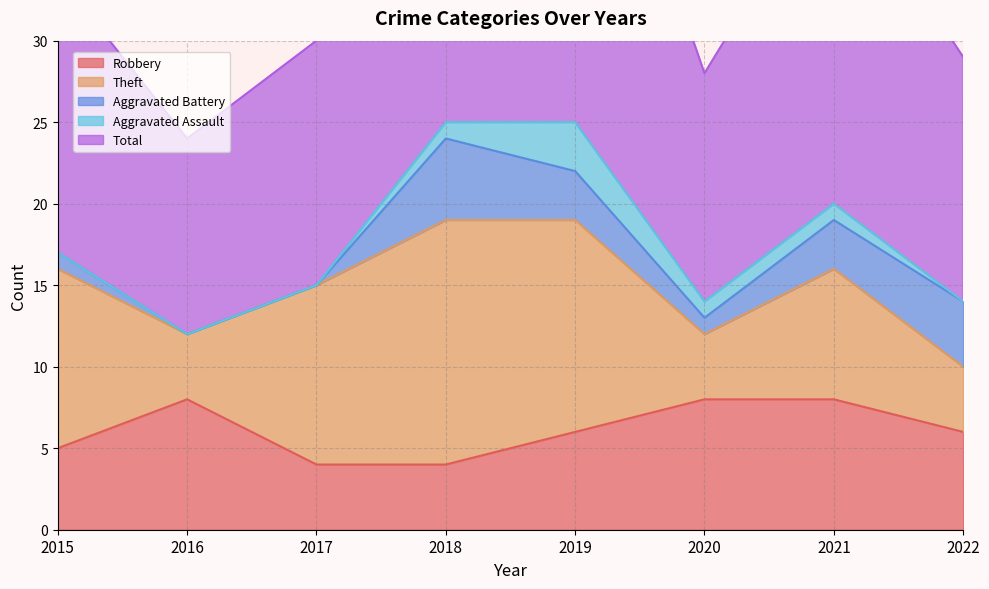

How many data points in Total are above 17?

3